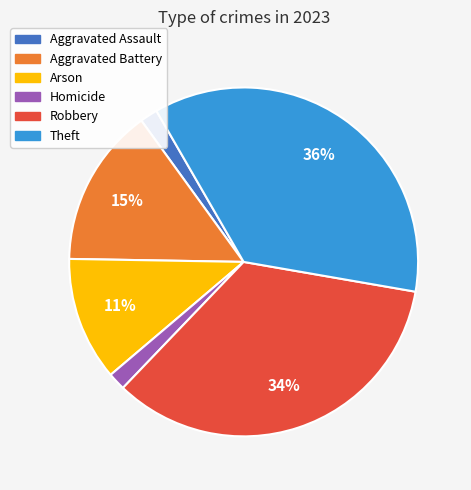

Is there any slice that represents more than half of the pie?

No